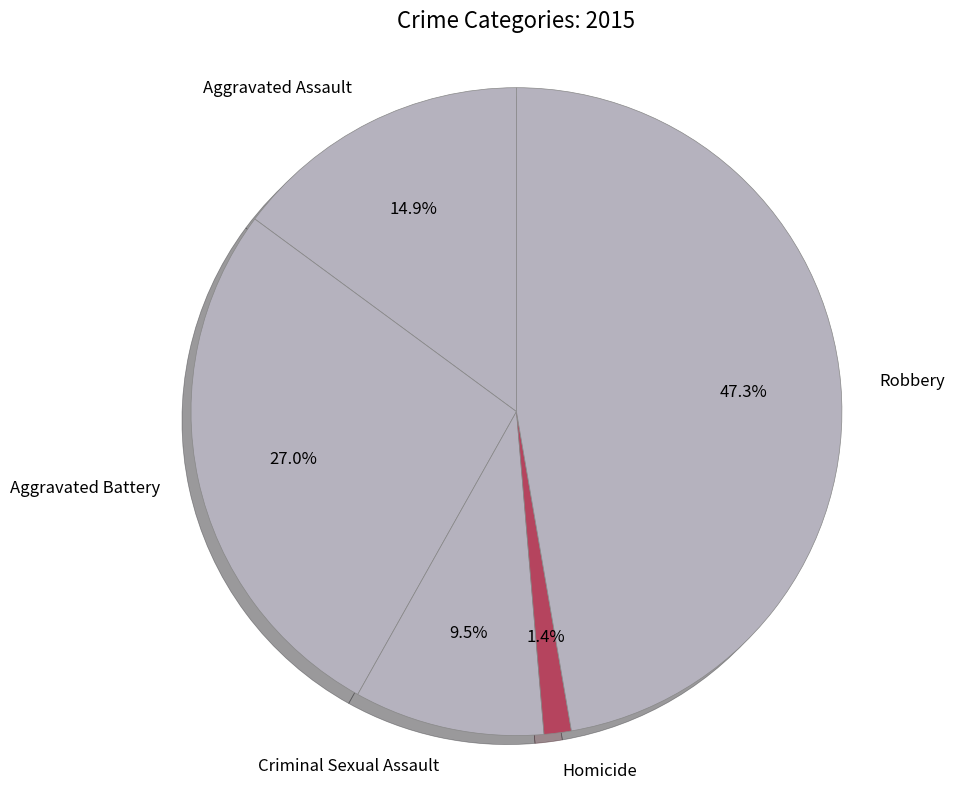

How much of the chart is everything except Homicide?

98.6%